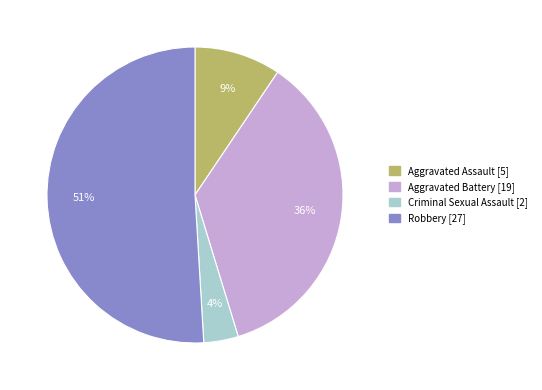

To the nearest percent, what is the average slice percentage?

25%